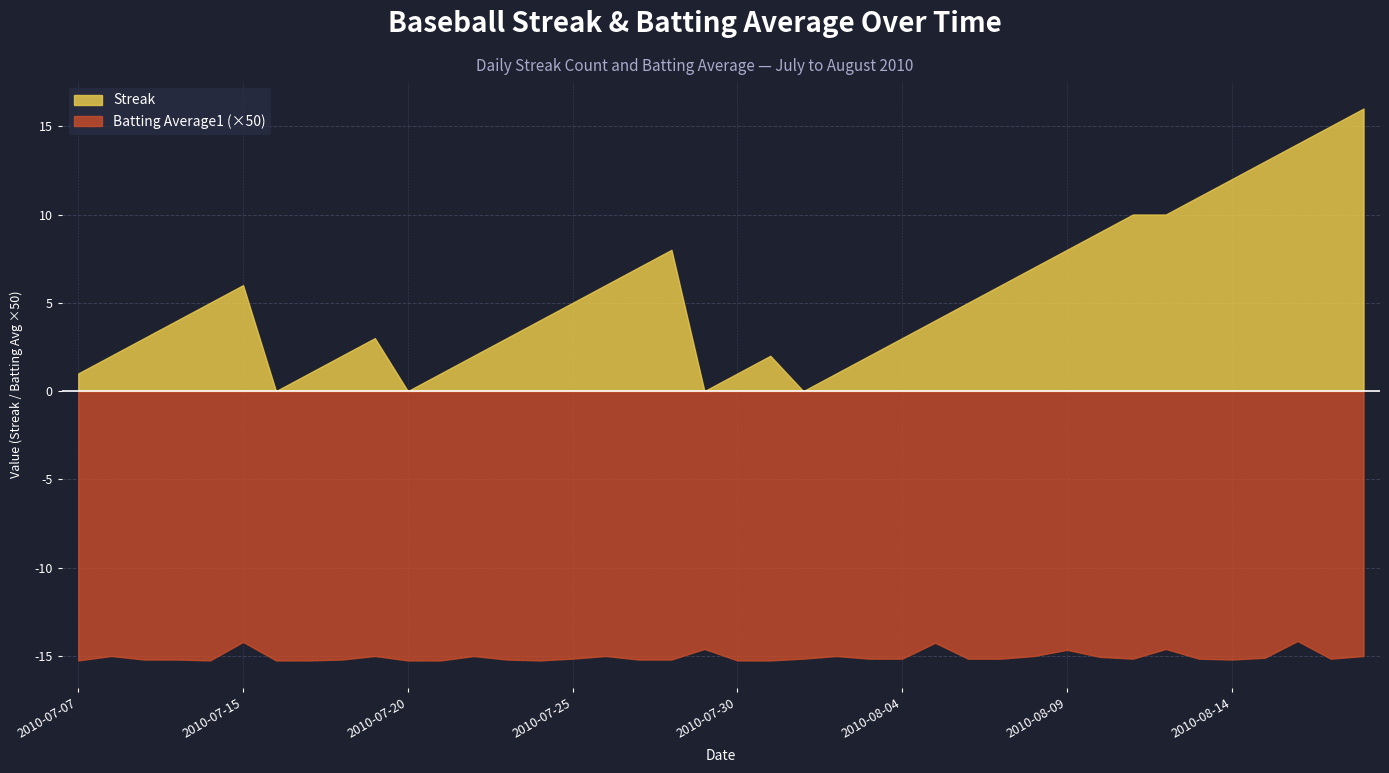

After their last crossing, which series has the higher values: Batting Average1 or Streak?

Streak